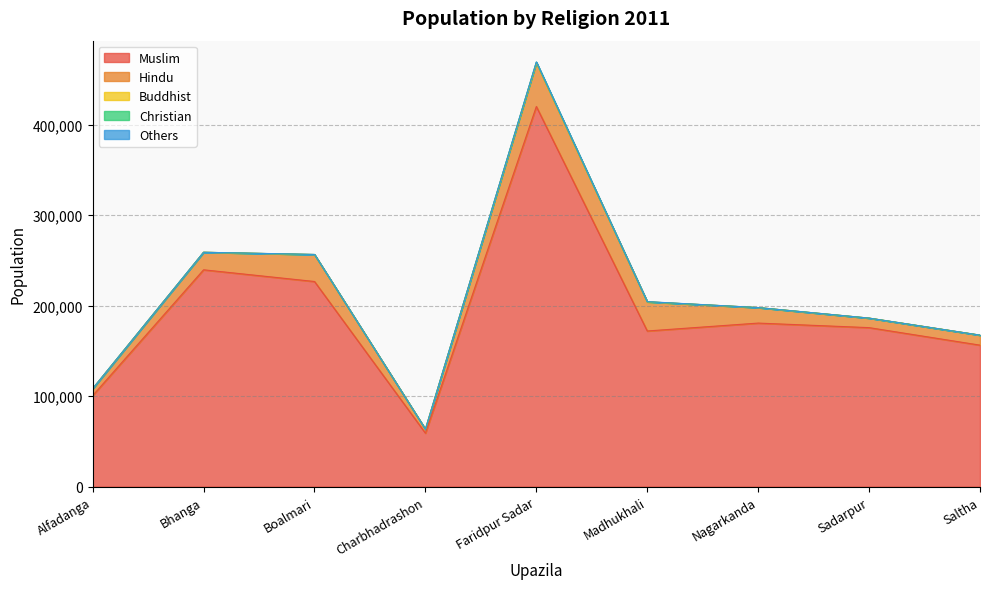

How many interior local peaks does the Others series have?

2